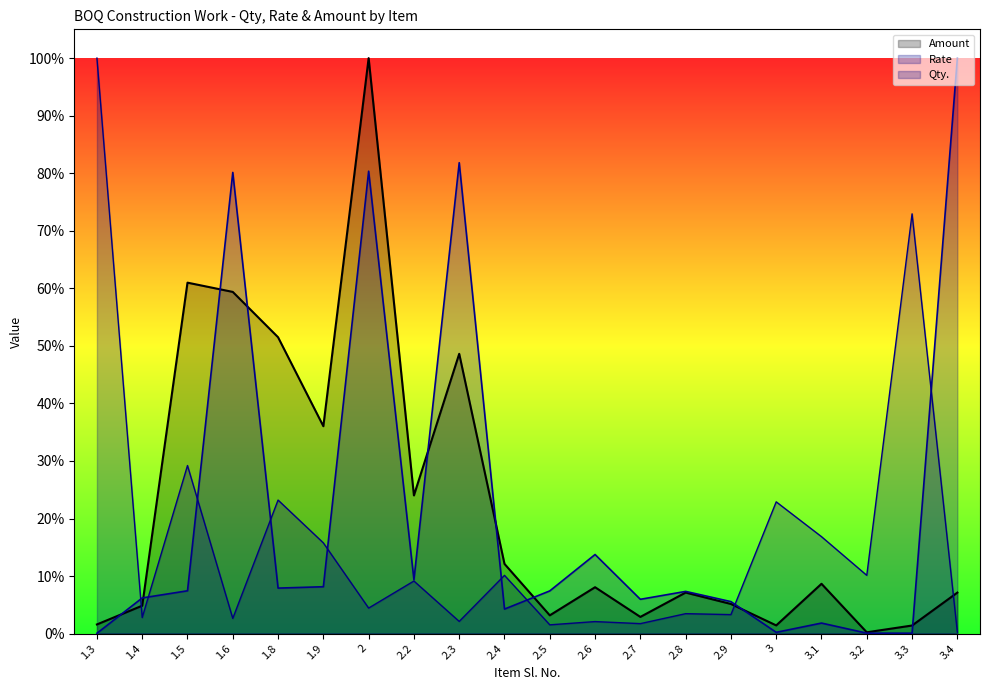

True or false: Qty. has a value of 0.3 at 3.3.

False